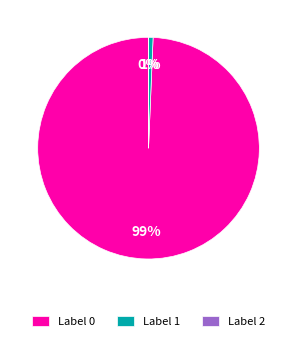

What is the smallest slice in the pie chart?

2